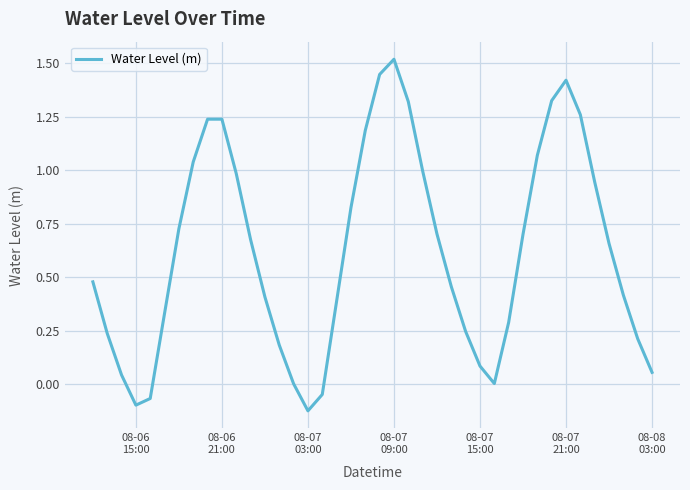

What is the difference between the maximum and minimum values?

1.6